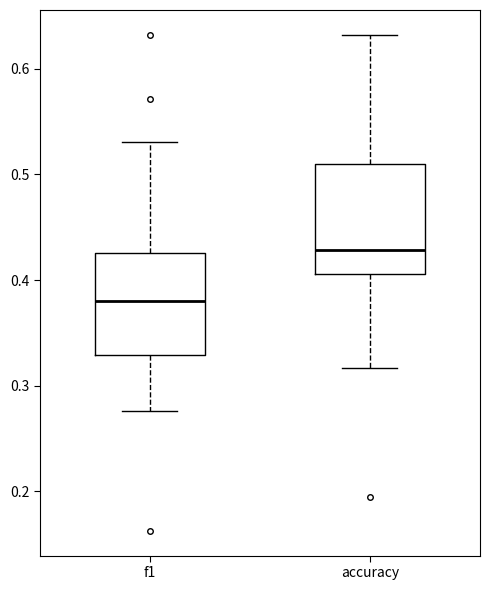

Where is the lower edge of the box for accuracy on the y-axis? The values are not printed on the chart, so give them approximately, as read against the axis.

0.41